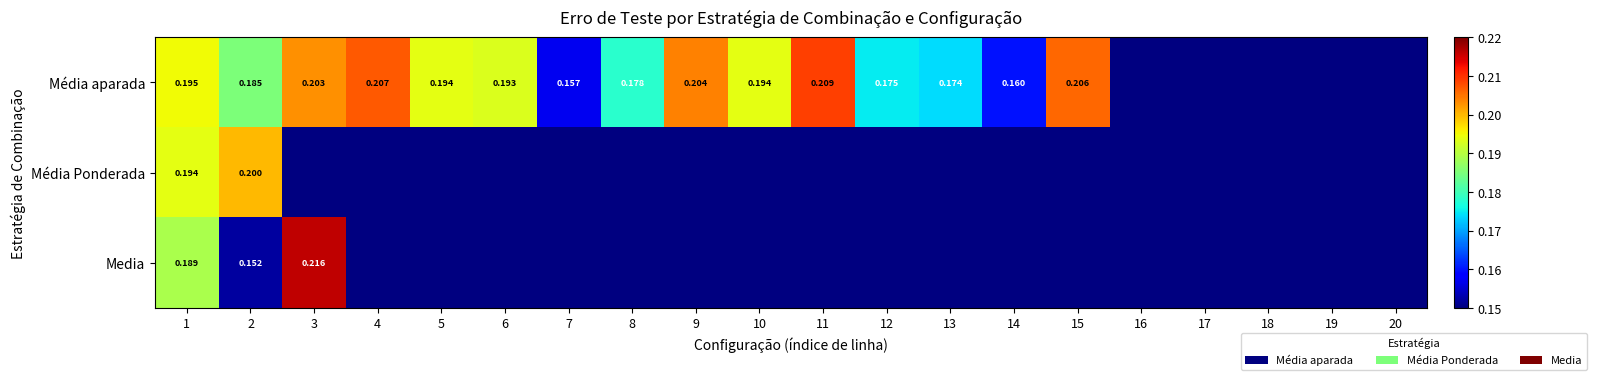

Which category has the lowest value across all series?

2